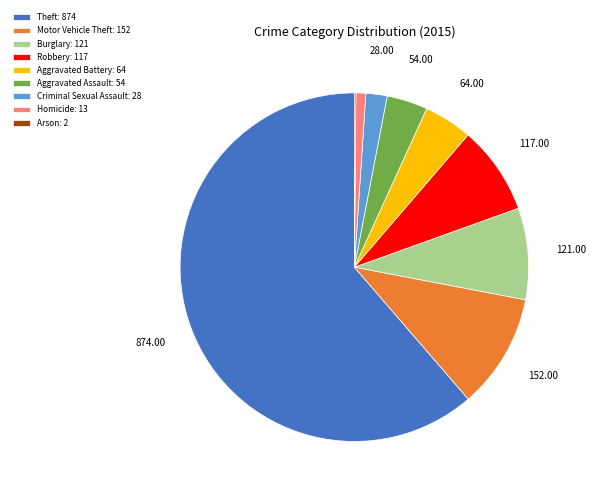

Is there a majority slice in this chart?

Yes